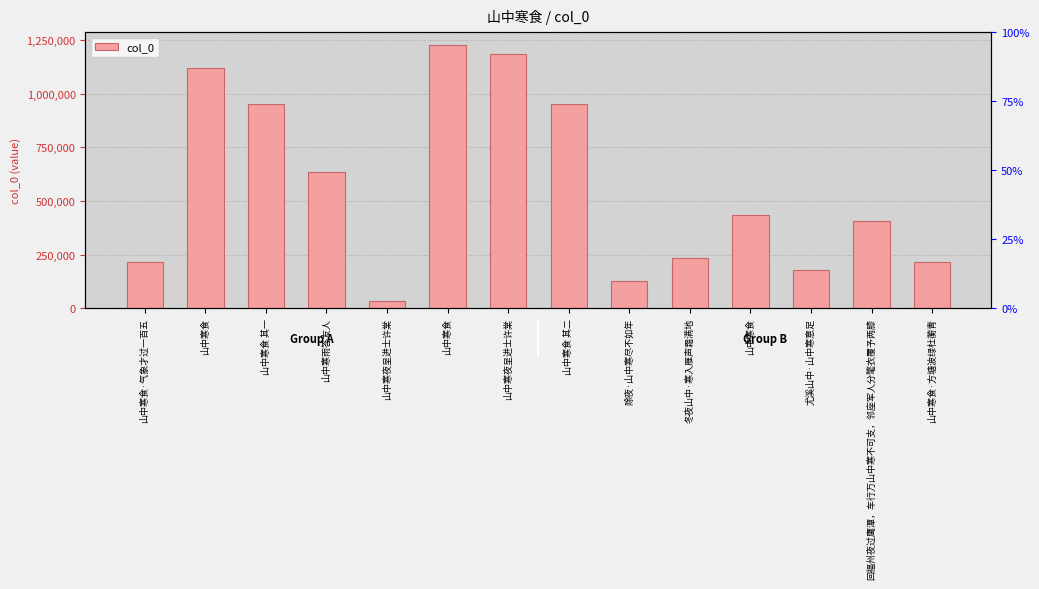

What is the change in value from 山中寒食·气象才过一百五 to 冬夜山中·寒入雁声霜满地?

+17945